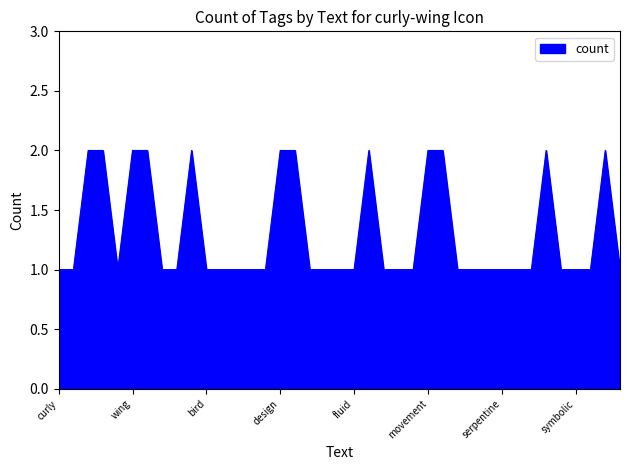

What is the difference between the maximum and minimum values?

1